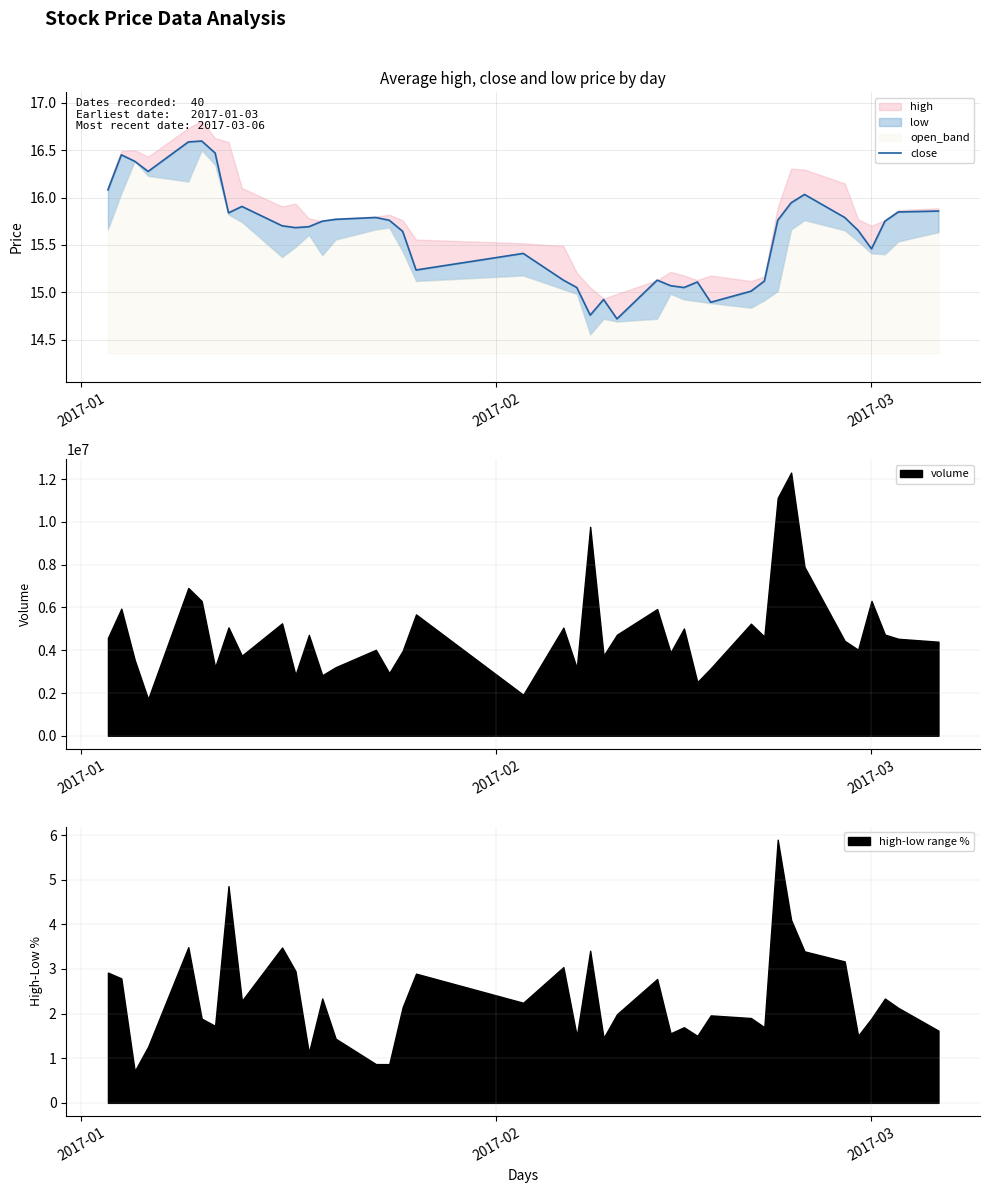

How many categories are shown in the chart?

40